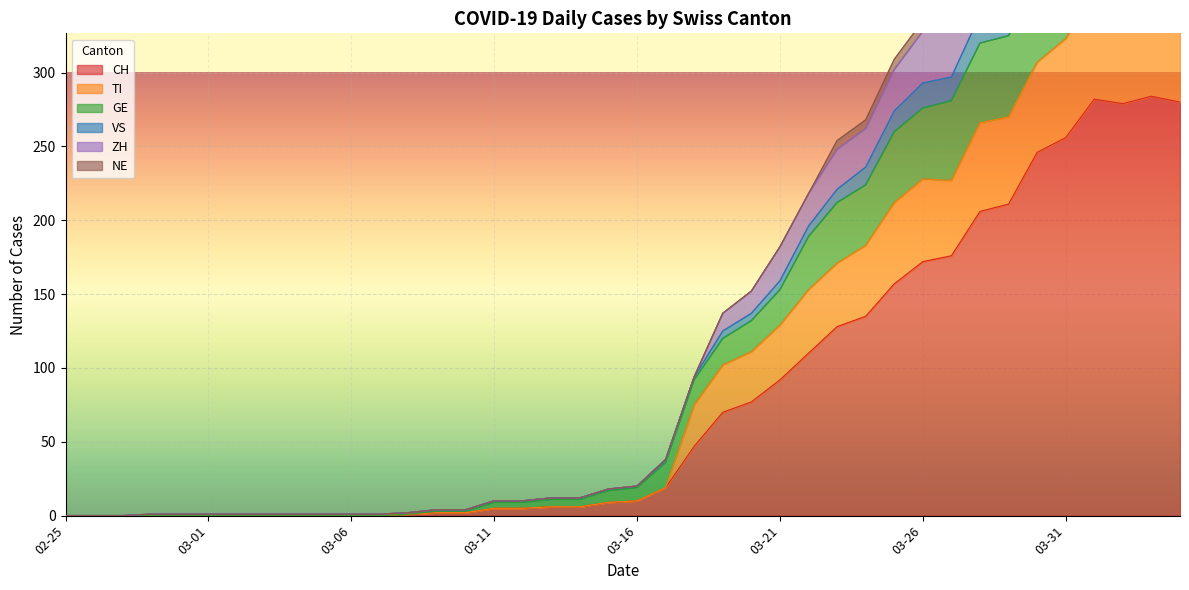

What is the maximum value shown in the chart?

499